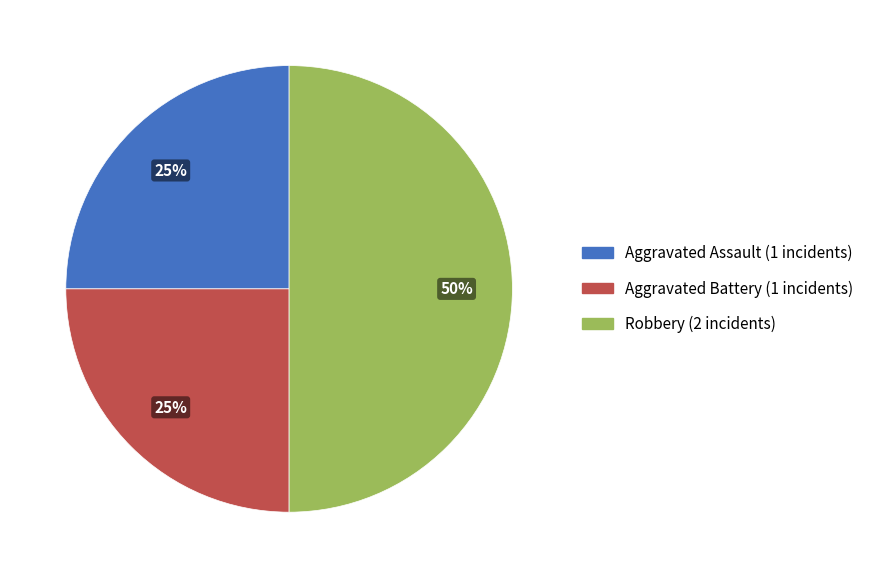

Between Aggravated Battery and Robbery, which is larger?

Robbery